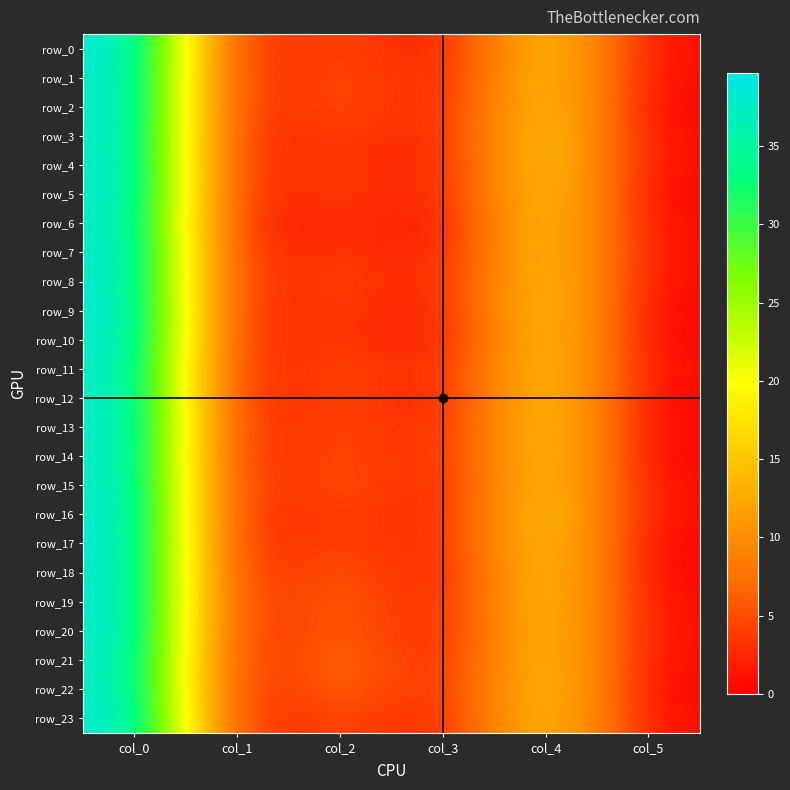

Which series has the largest total across all categories?

row_19